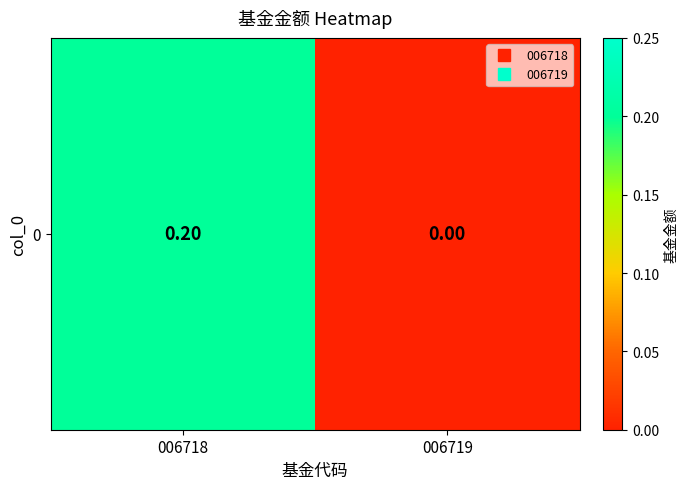

The chart shows a value of 0.1 at 006718. True or false?

False